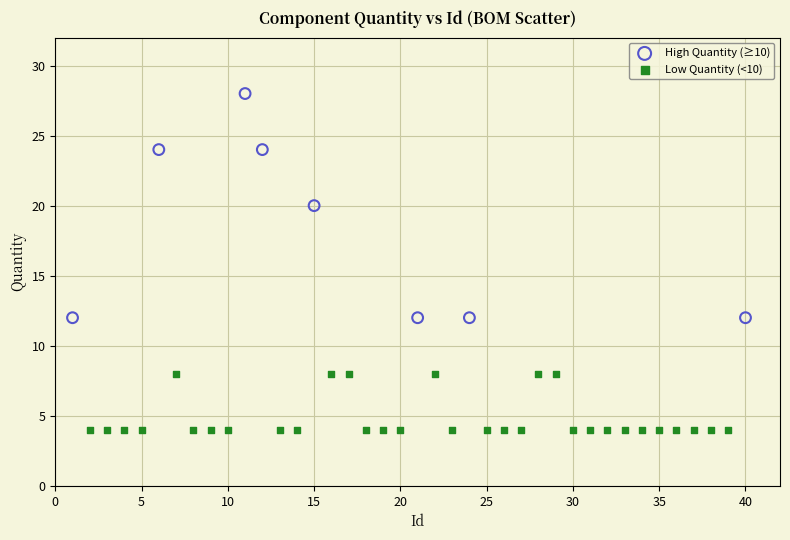

Which series contains the lowest Y value?

Low Quantity (<10)